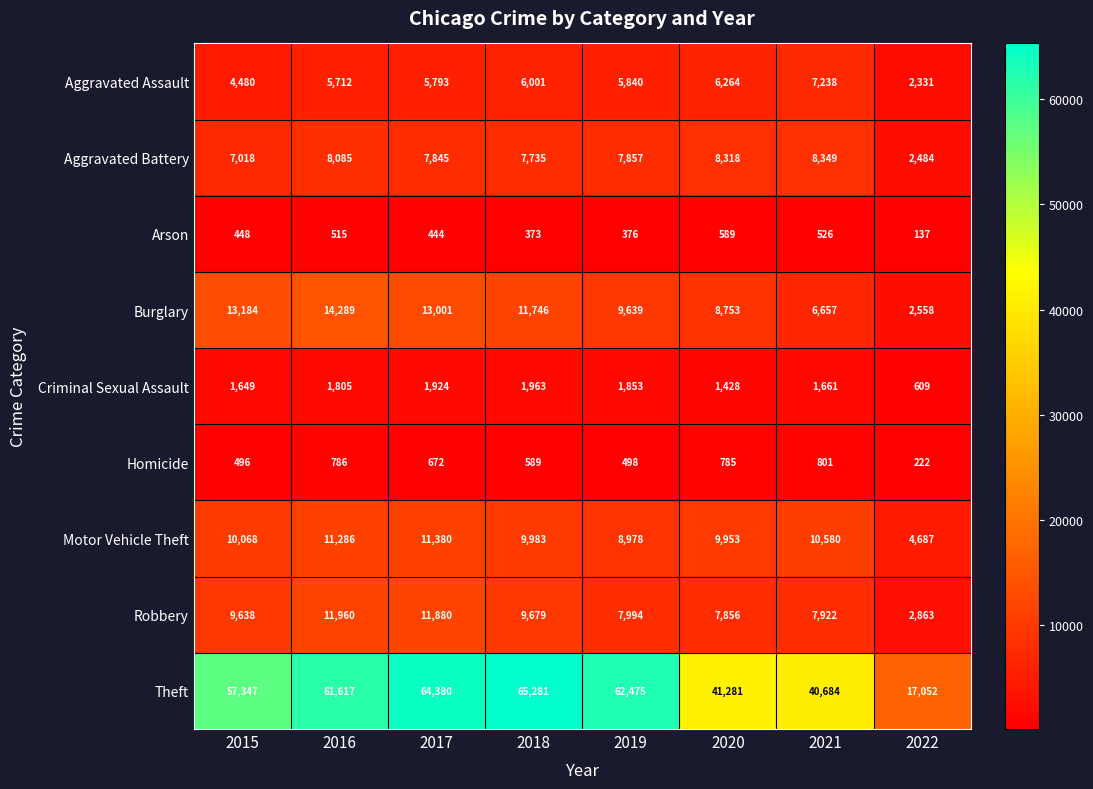

Where is Theft nearest to the value 41166?

2020